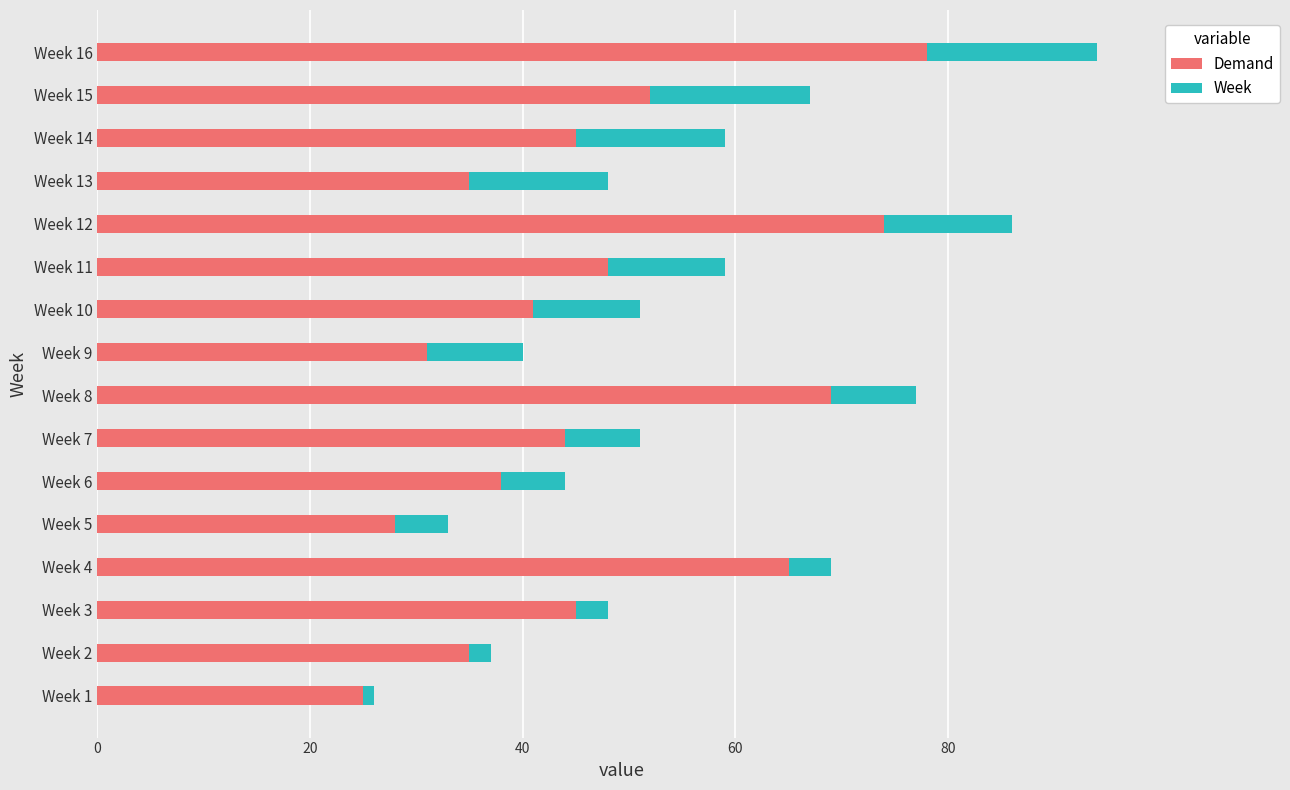

What is the average value of the Demand series?

47